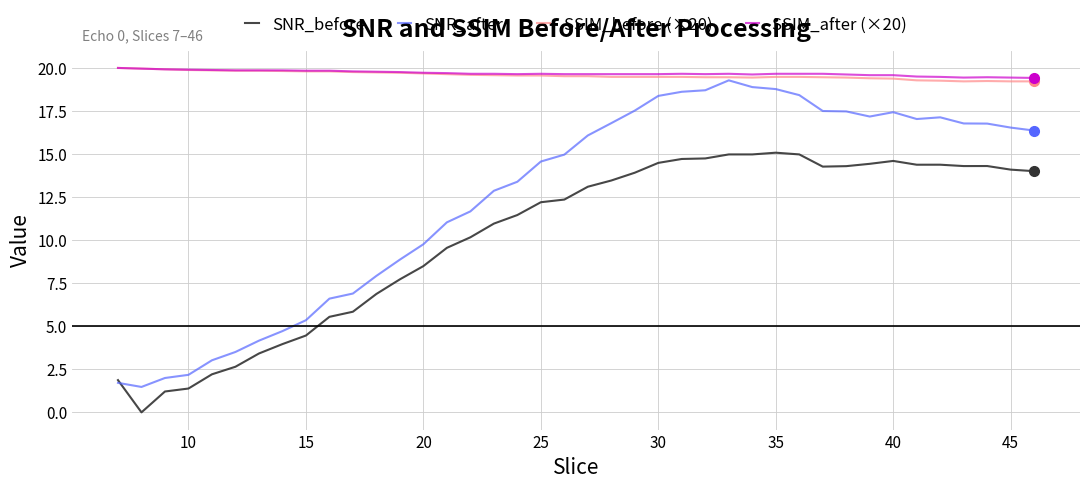

True or false: SNR_after and SSIM_before (×20) cross at least once.

False